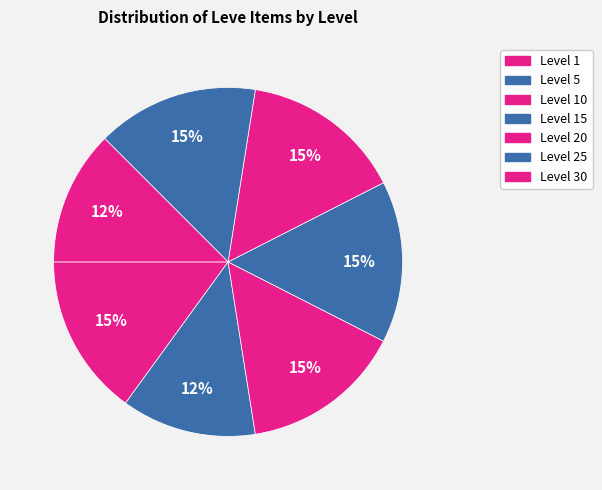

Is there a majority slice in this chart?

No